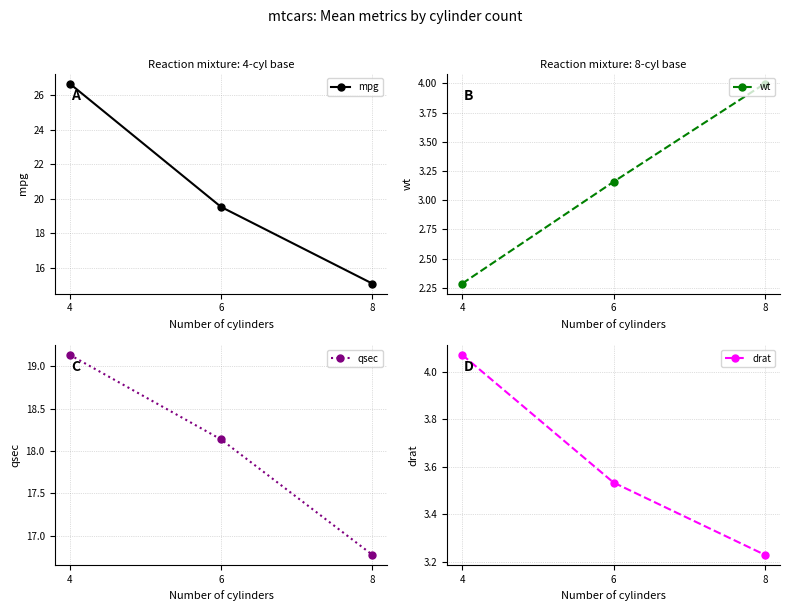

True or false: qsec has a value of 18.1 at 6.

True